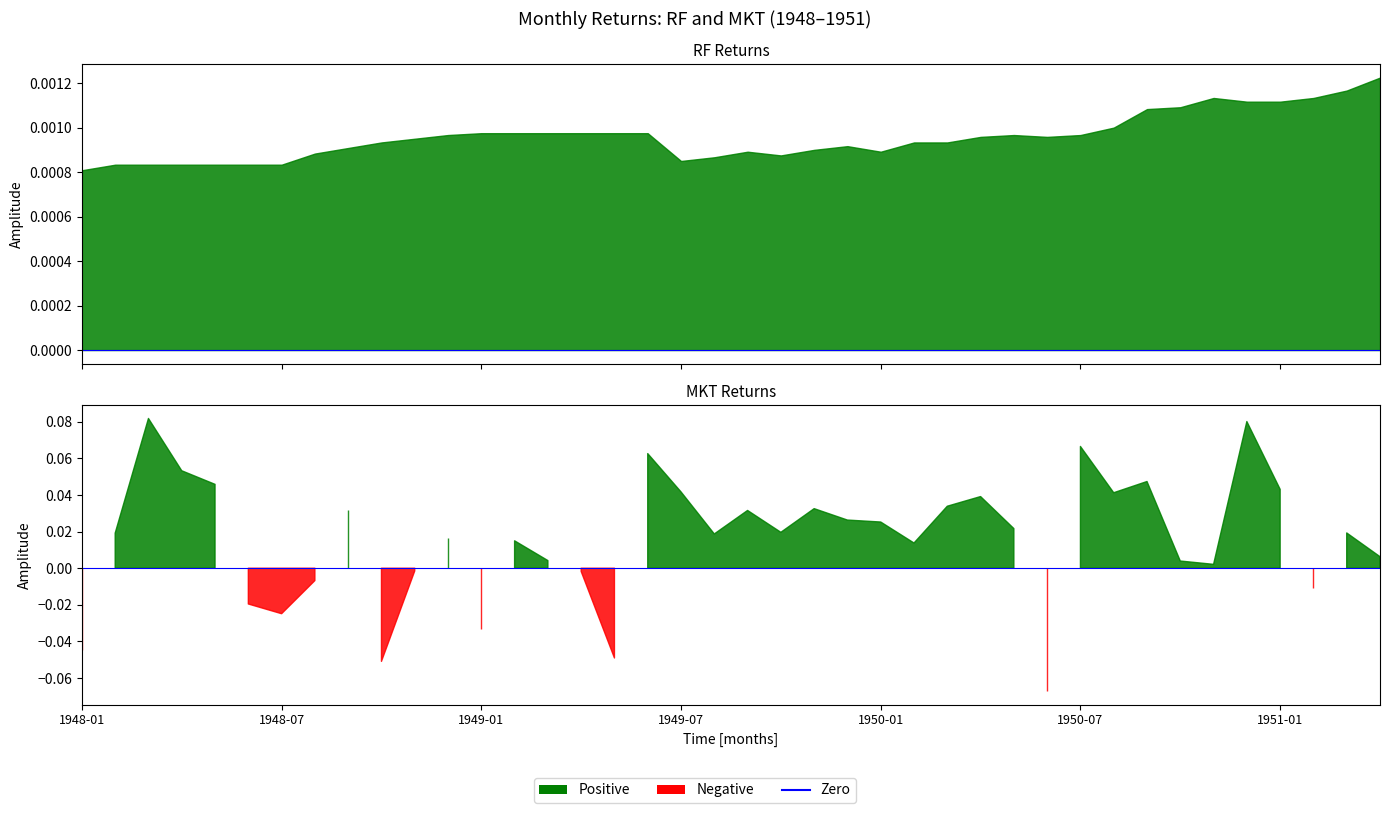

How many categories are shown in the chart?

40